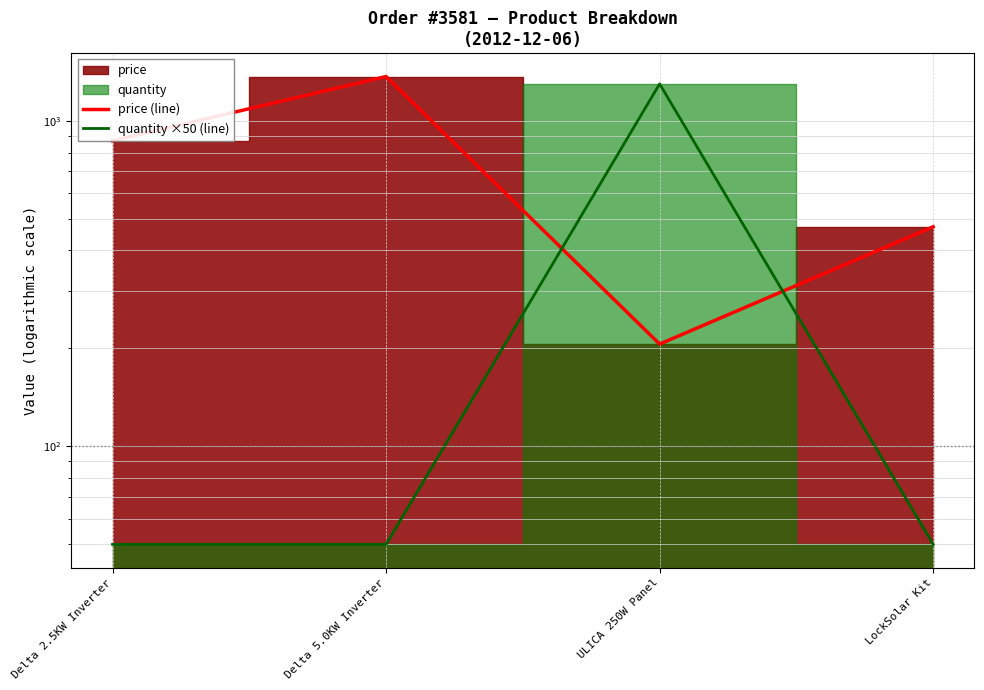

At which category is the sum across all series the highest?

ULICA 250W Panel